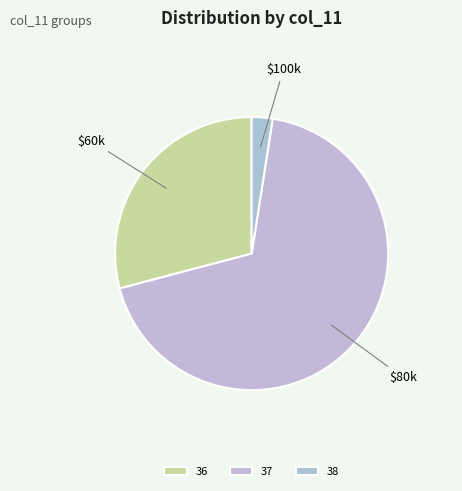

How many slices are in this pie chart?

3